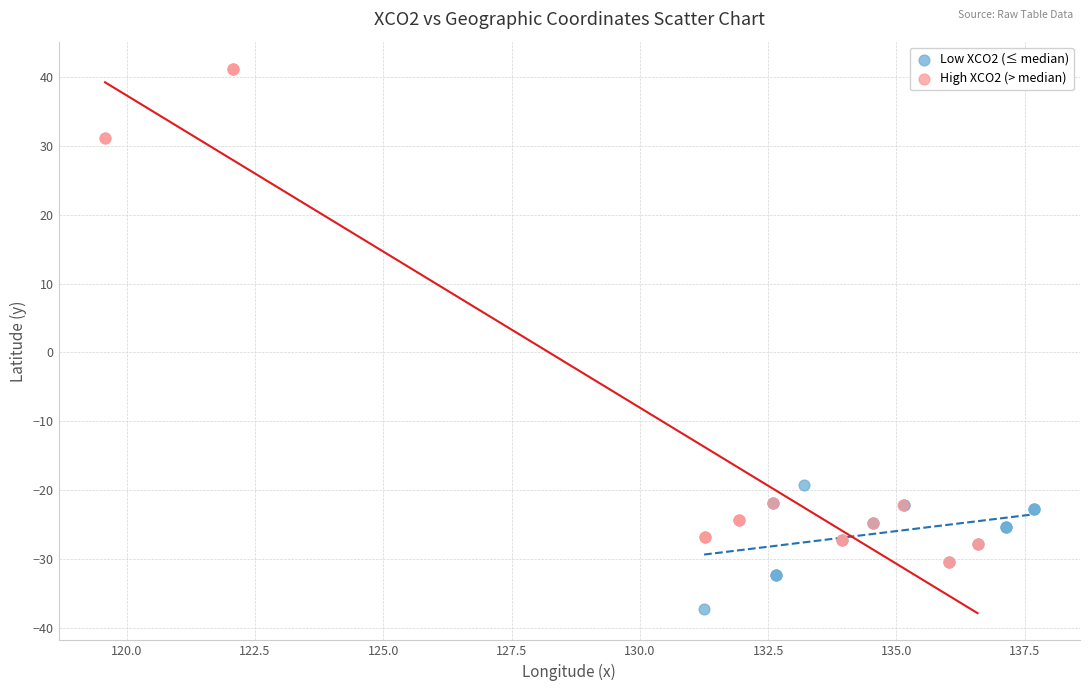

What are all the series names shown in the legend?

Low XCO2 (≤ median), High XCO2 (> median)